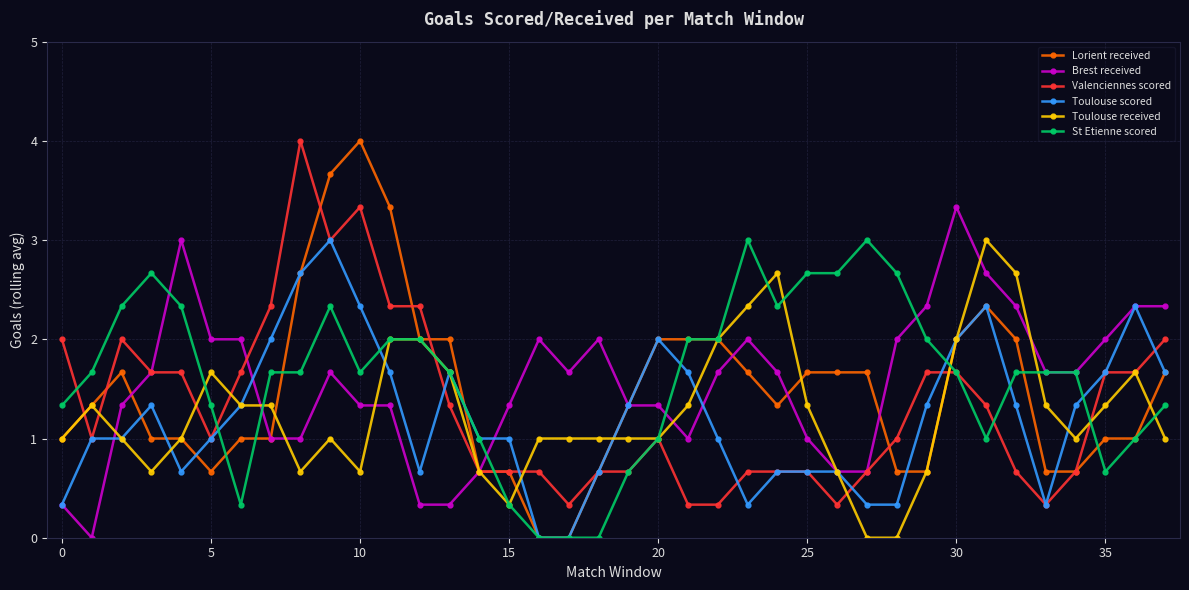

True or false: Valenciennes scored has more than 2 points higher than both neighbors.

True